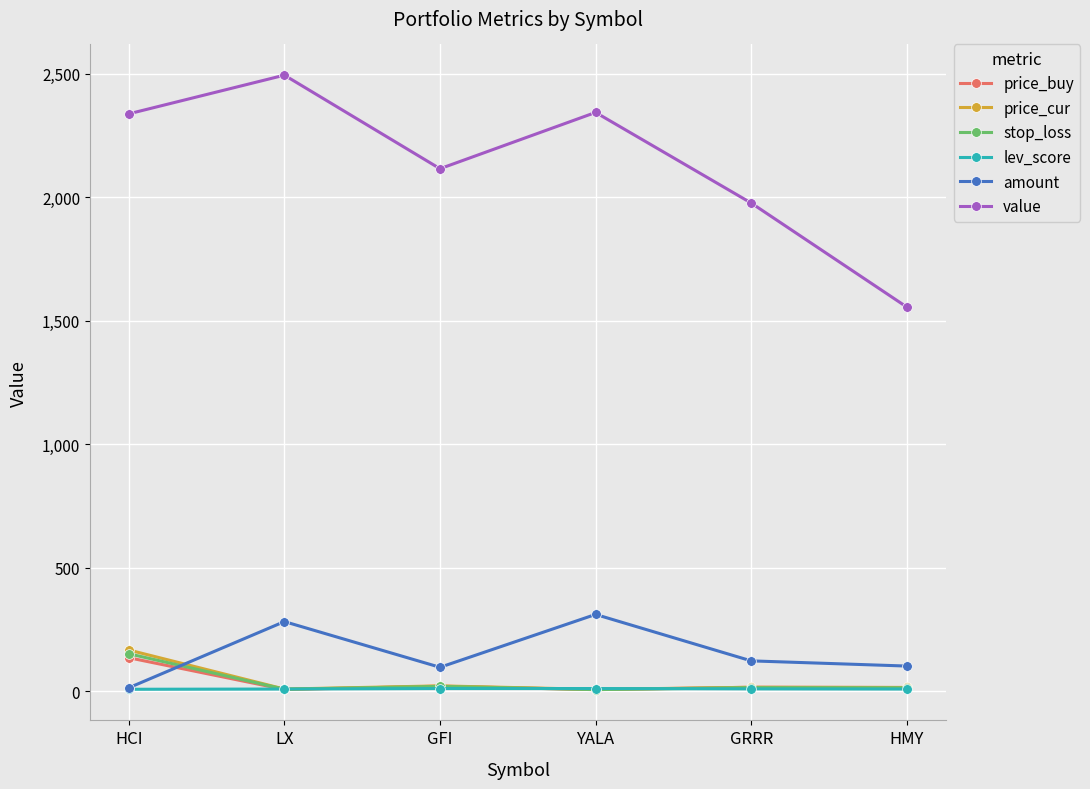

True or false: stop_loss and price_cur cross at least once.

False